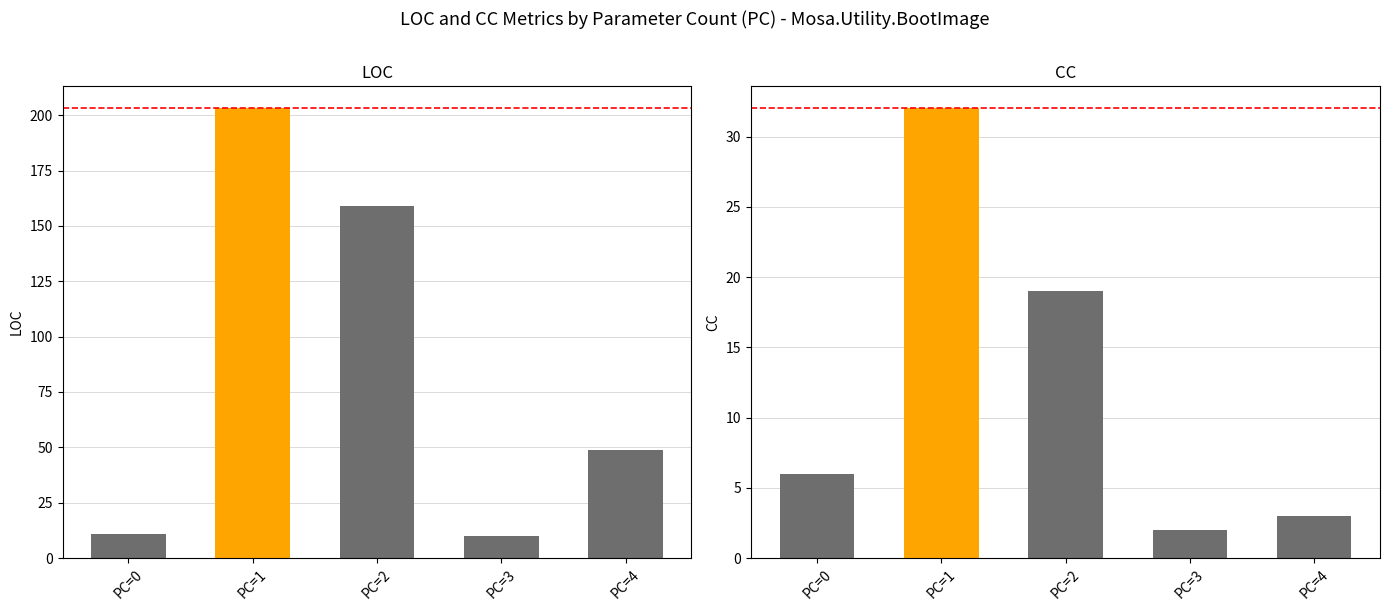

Rank the series by their maximum value, from highest to lowest.

LOC, CC